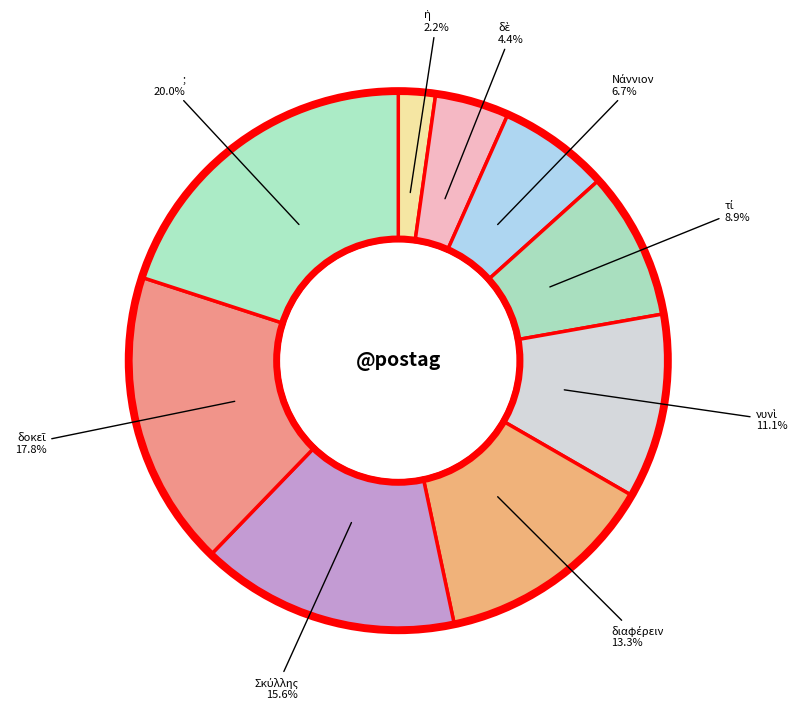

What is the largest slice in the pie chart?

;